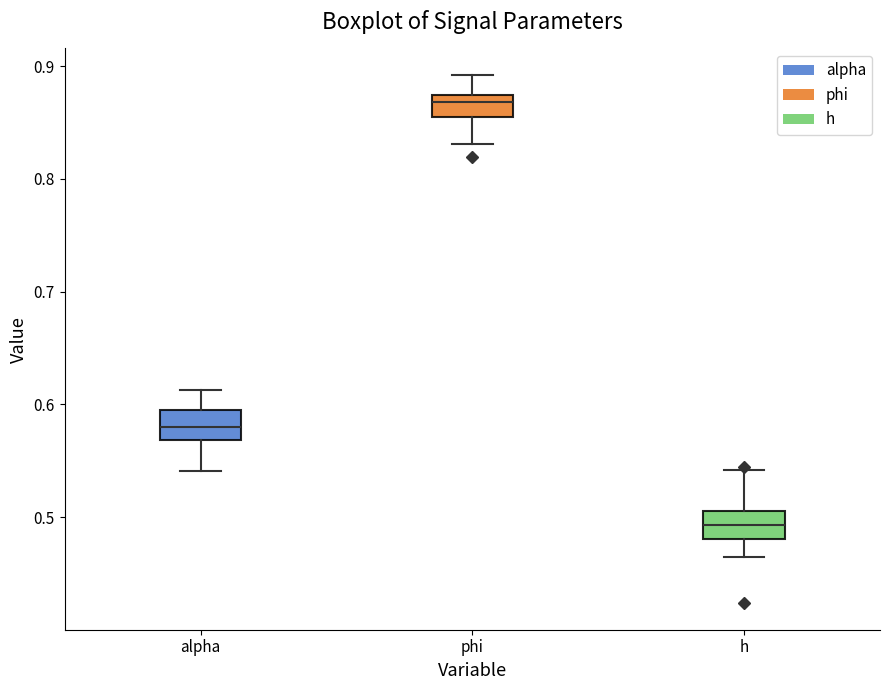

Reading left to right, transcribe this box plot: for each box, give where its median line is, the range the box spans, and where its two whiskers end, as read against the y-axis. The values are not printed on the chart, so give them approximately, as read against the axis.

alpha: median 0.58, box 0.57 to 0.60, whiskers 0.54 to 0.61
phi: median 0.87 (just below the box's upper edge), box 0.85 to 0.87, whiskers 0.83 to 0.89
h: median 0.49, box 0.48 to 0.51, whiskers 0.46 to 0.54